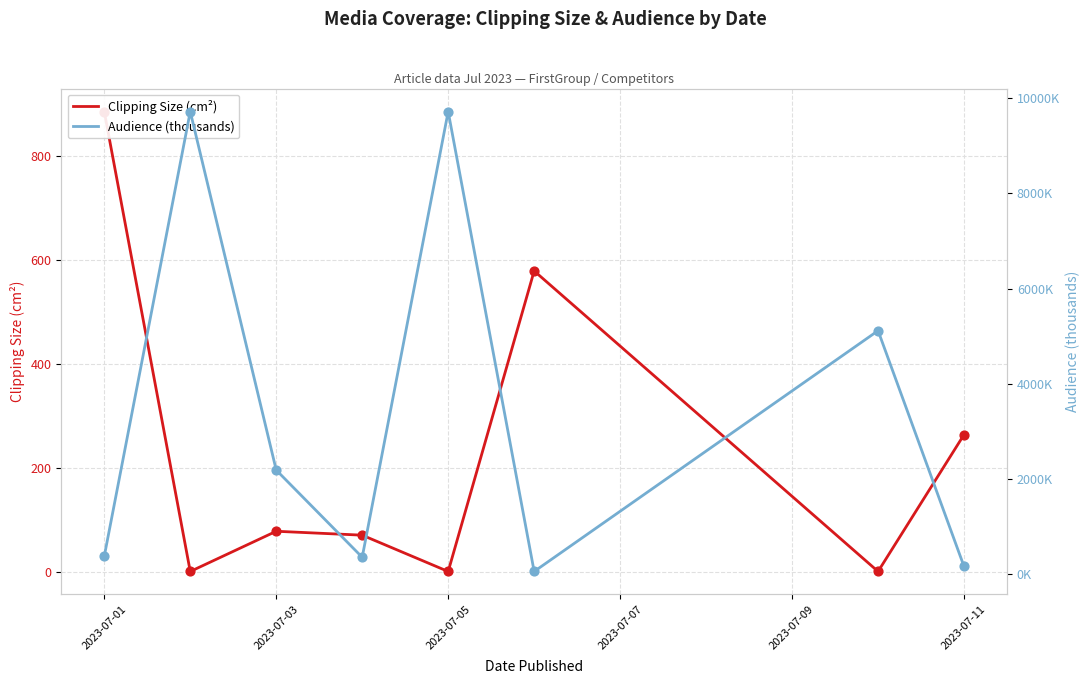

Which series has the largest total across all categories?

Audience (thousands)